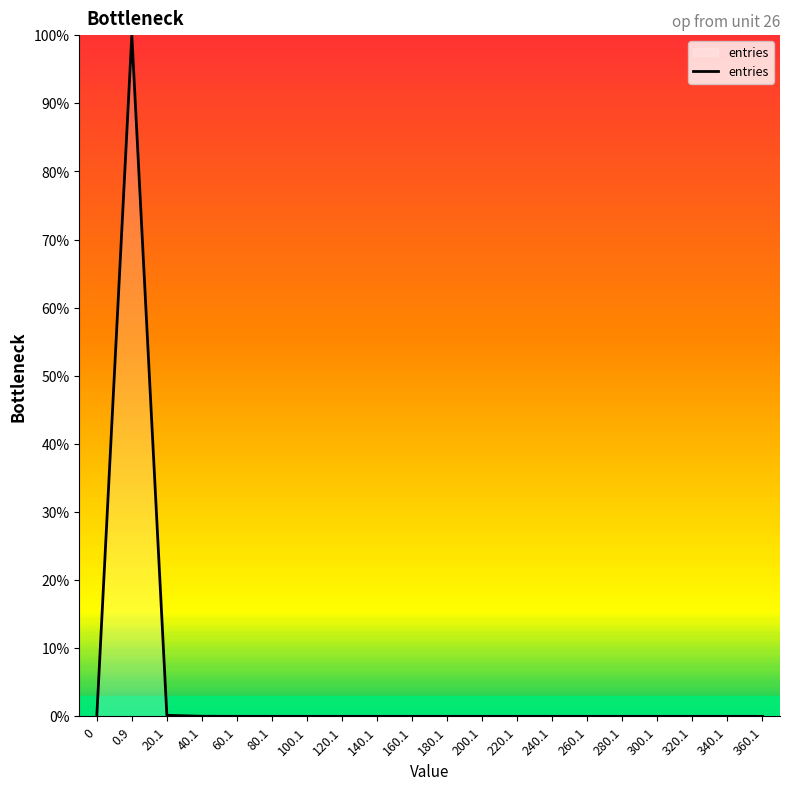

What position from the left is 40.1?

4